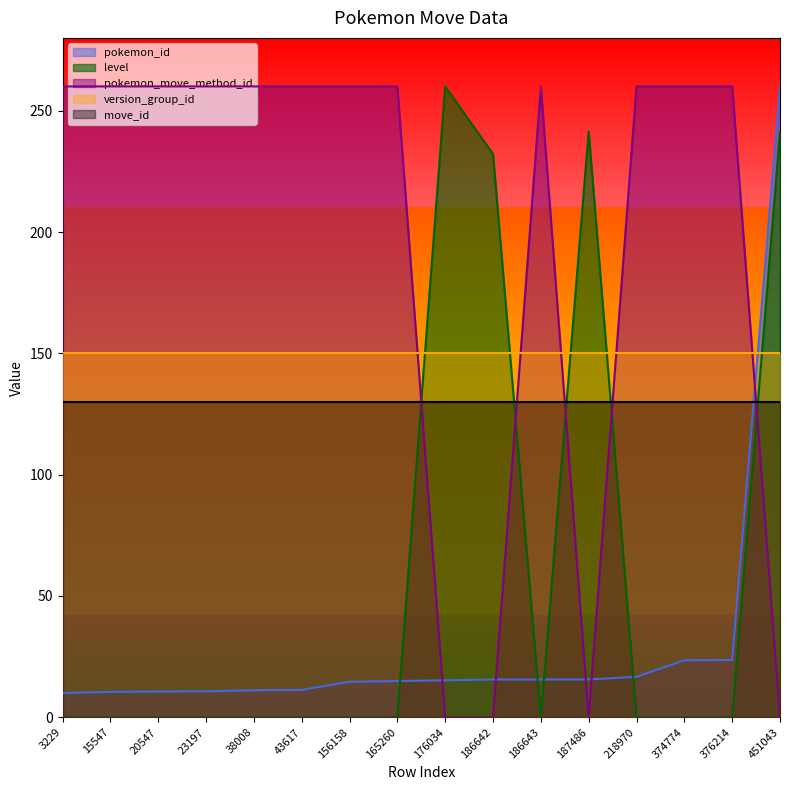

Is the value of pokemon_id at 43617 greater than the value of pokemon_move_method_id at 43617?

No